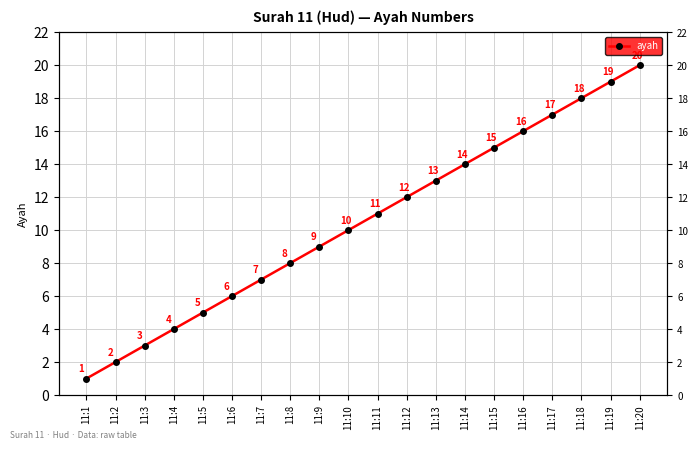

Reading left to right, list all the values displayed in this chart.

1	2	3	4	5	6	7	8	9	10	11	12	13	14	15	16	17	18	19	20